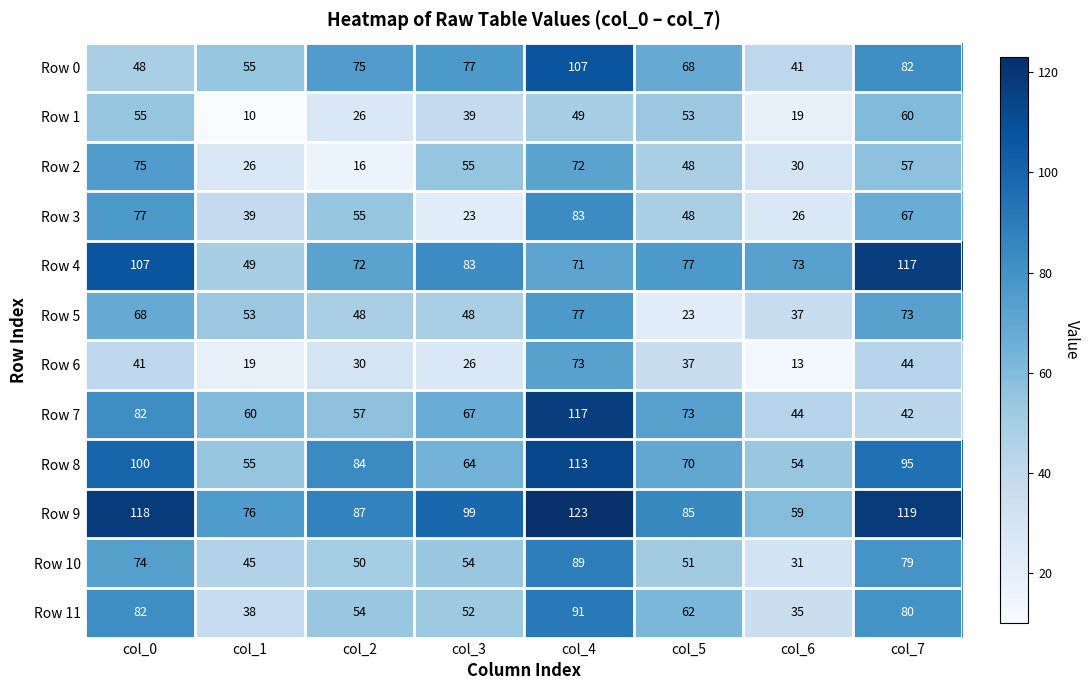

What is the minimum value for Row 4?

49